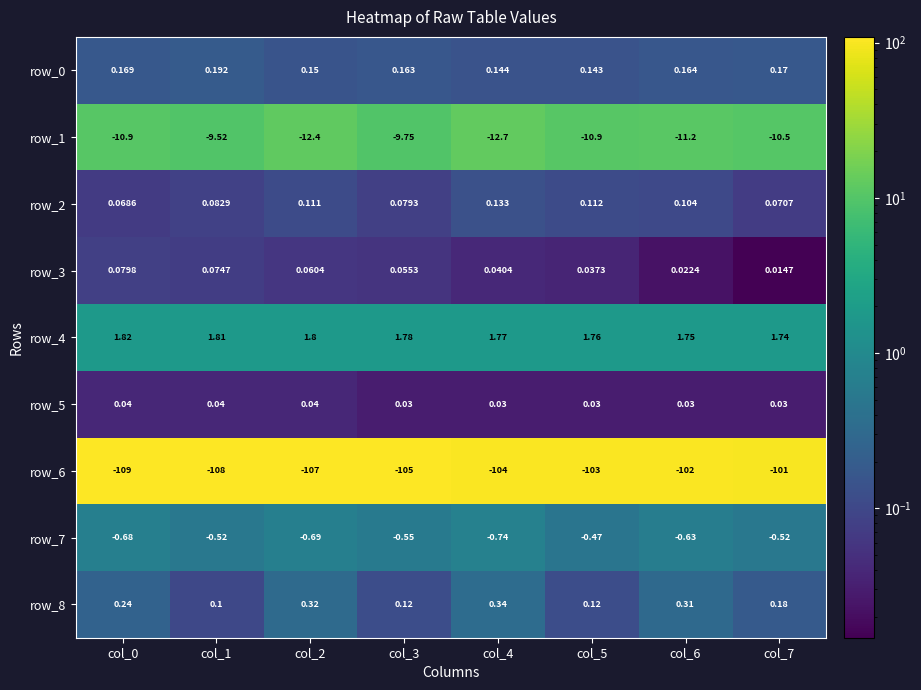

Which category has the lowest value in the row_7 series?

col_4